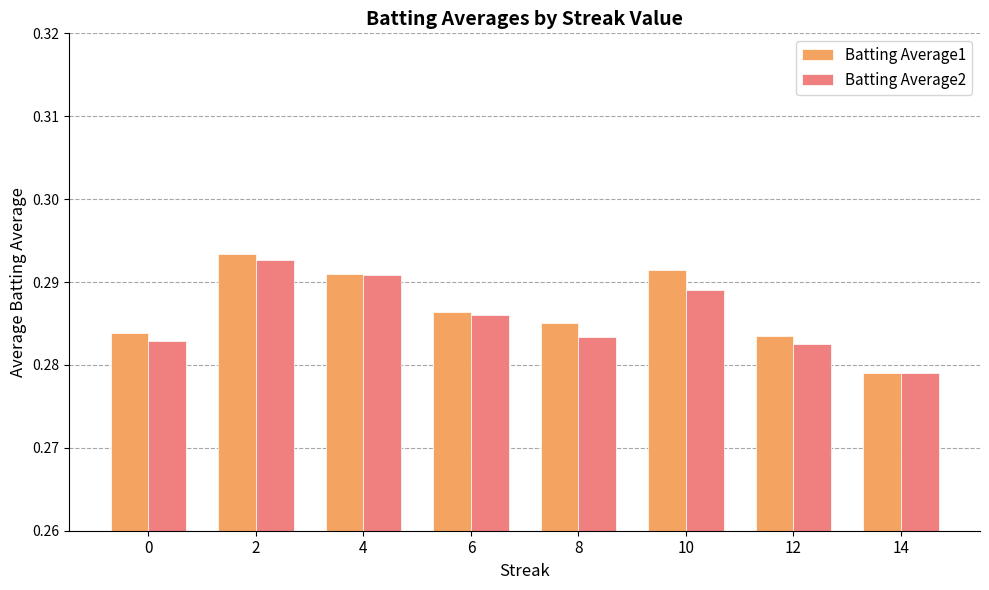

At which label does Batting Average1 reach its minimum?

14